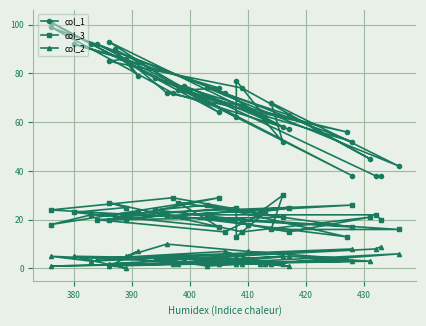

True or false: col_2 has more than 1 points higher than both neighbors.

True